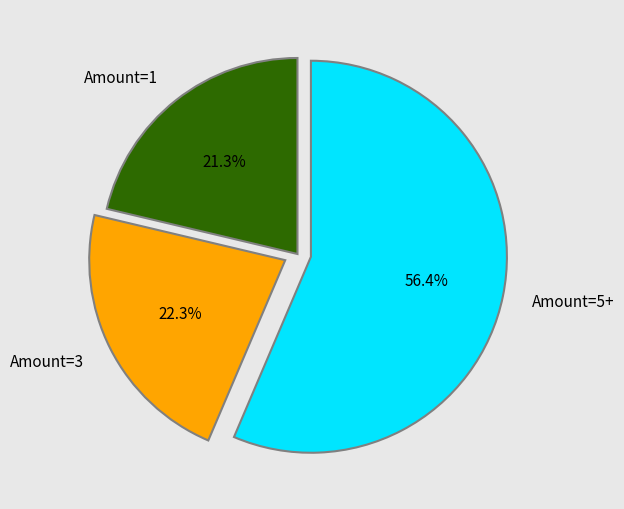

Rank the categories by value from lowest to highest.

Amount=1, Amount=3, Amount=5+